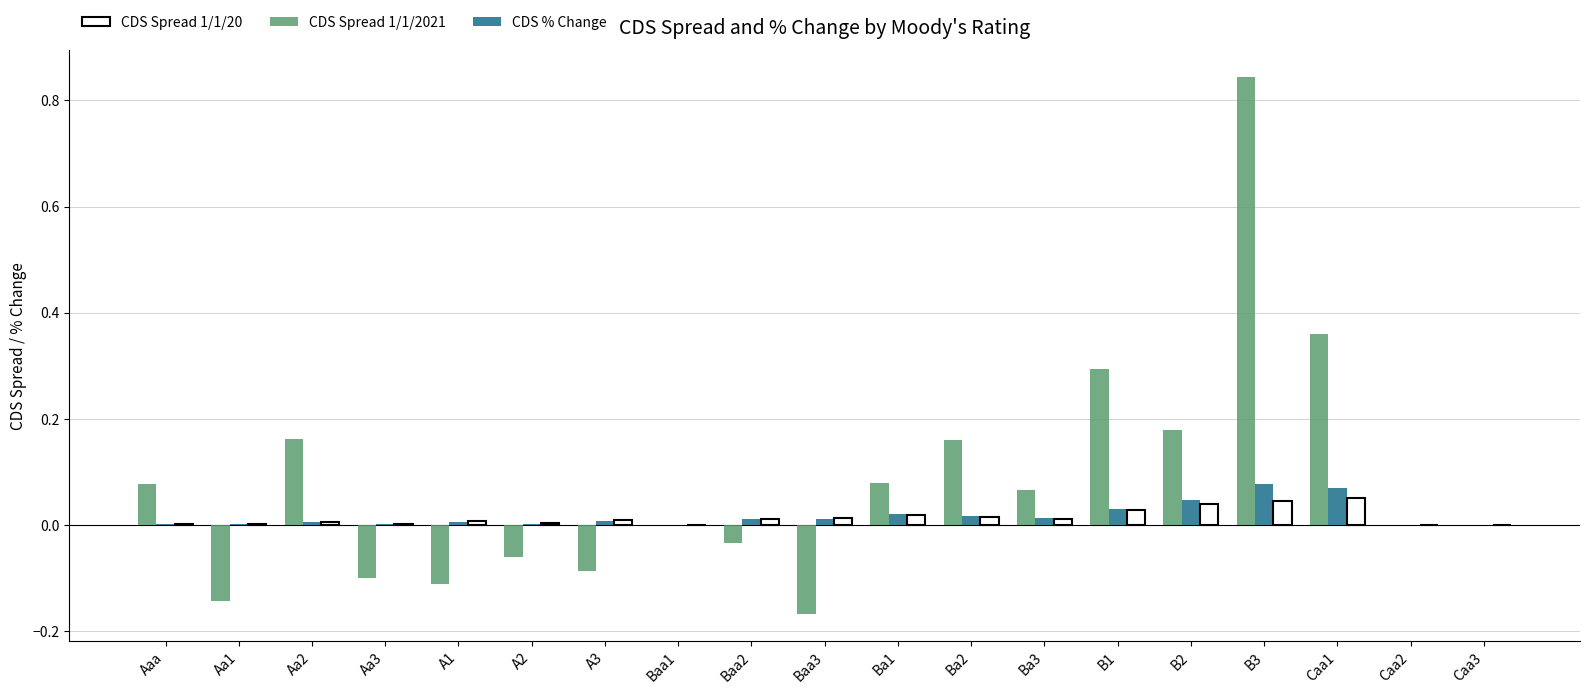

Which label corresponds to the largest value in the chart?

B3